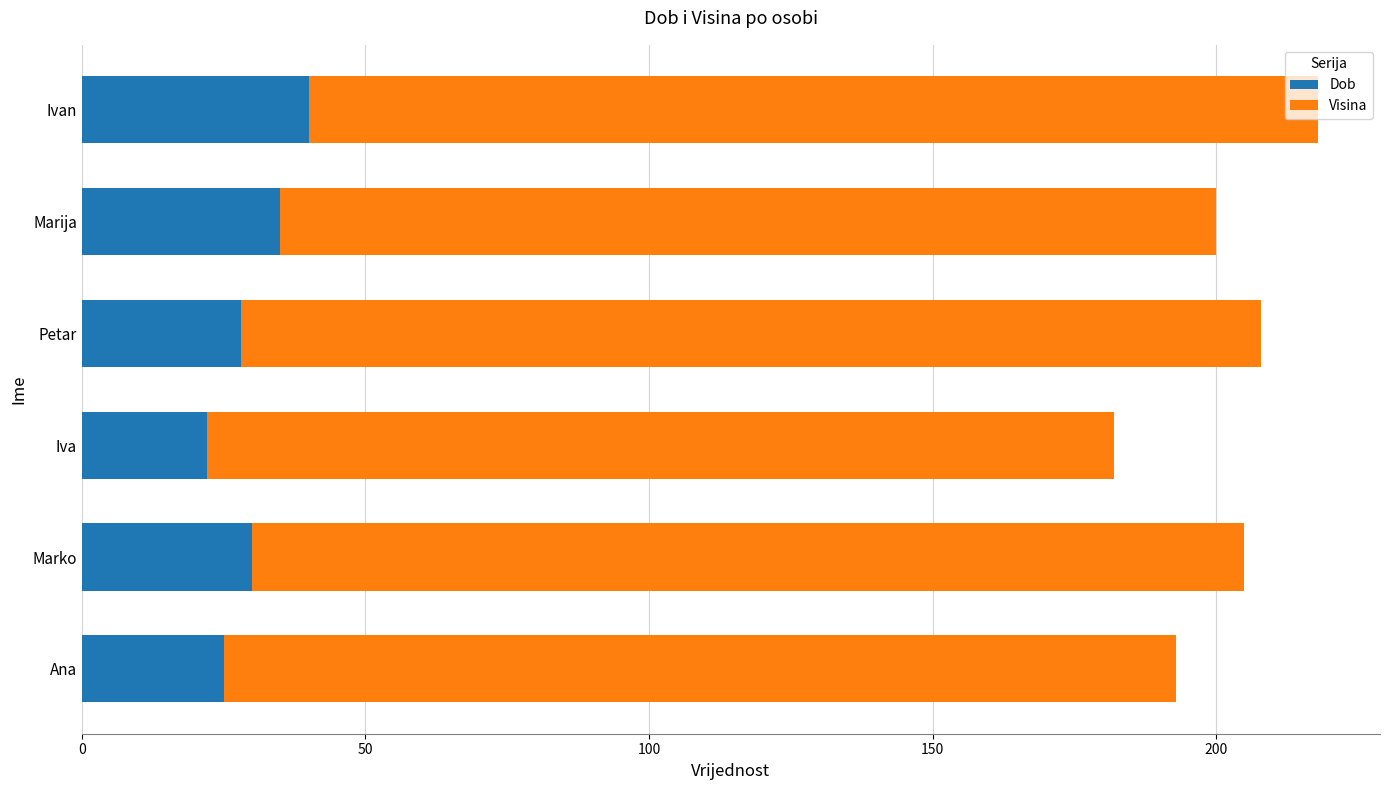

How many values in the Dob series are below 30?

3